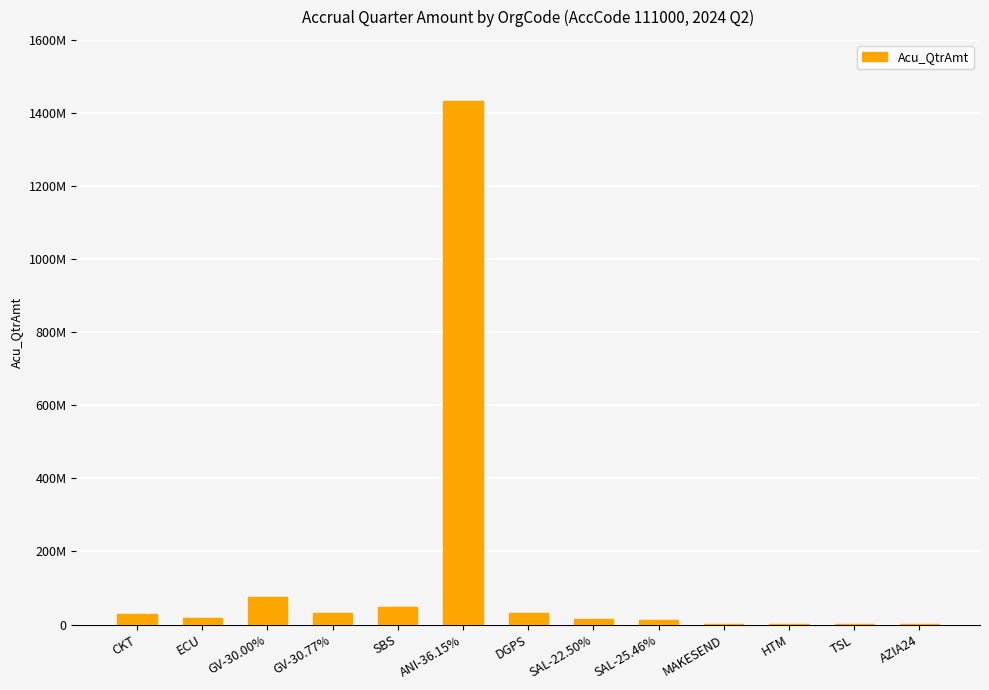

Reading left to right, list all the values displayed in this chart.

CKT=29850762.0	ECU=16837500.4	GV-30.00%=74005062.5	GV-30.77%=30801885.9	SBS=48074624.9	ANI-36.15%=1433344139.0	DGPS=30907360.8	SAL-22.50%=13786578.1	SAL-25.46%=13491548.0	MAKESEND=854098.6	HTM=1578173.8	TSL=1454966.1	AZIA24=1894551.0